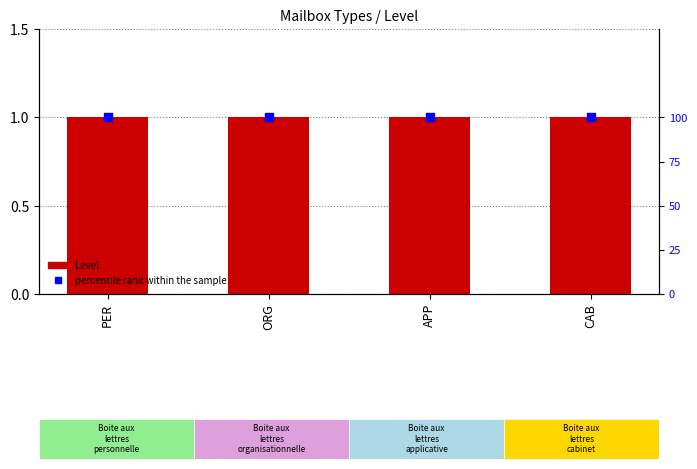

At which category is the sum across all series the highest?

PER